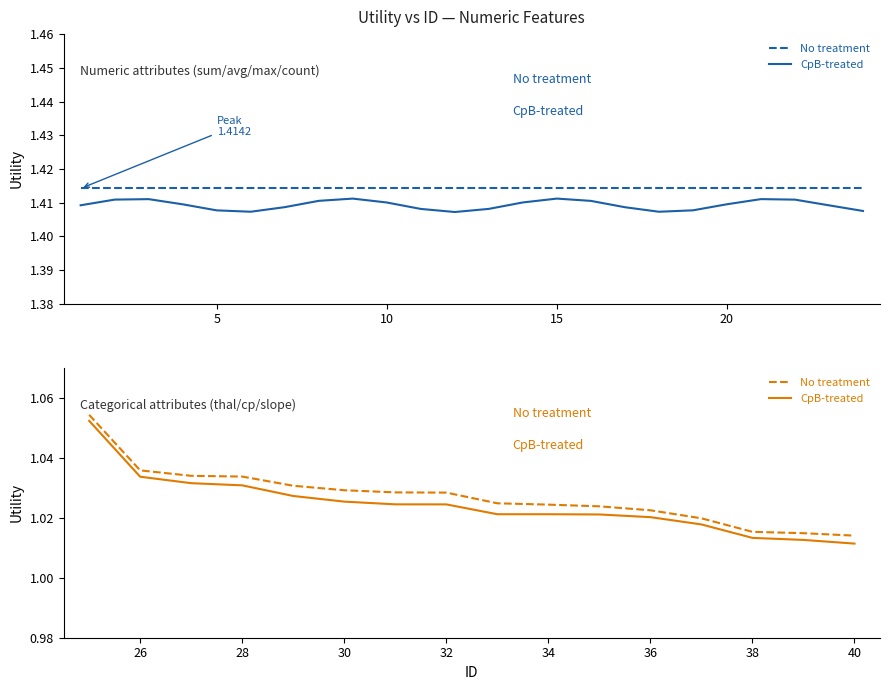

What are all the series names shown in the legend?

No treatment, CpB-treated